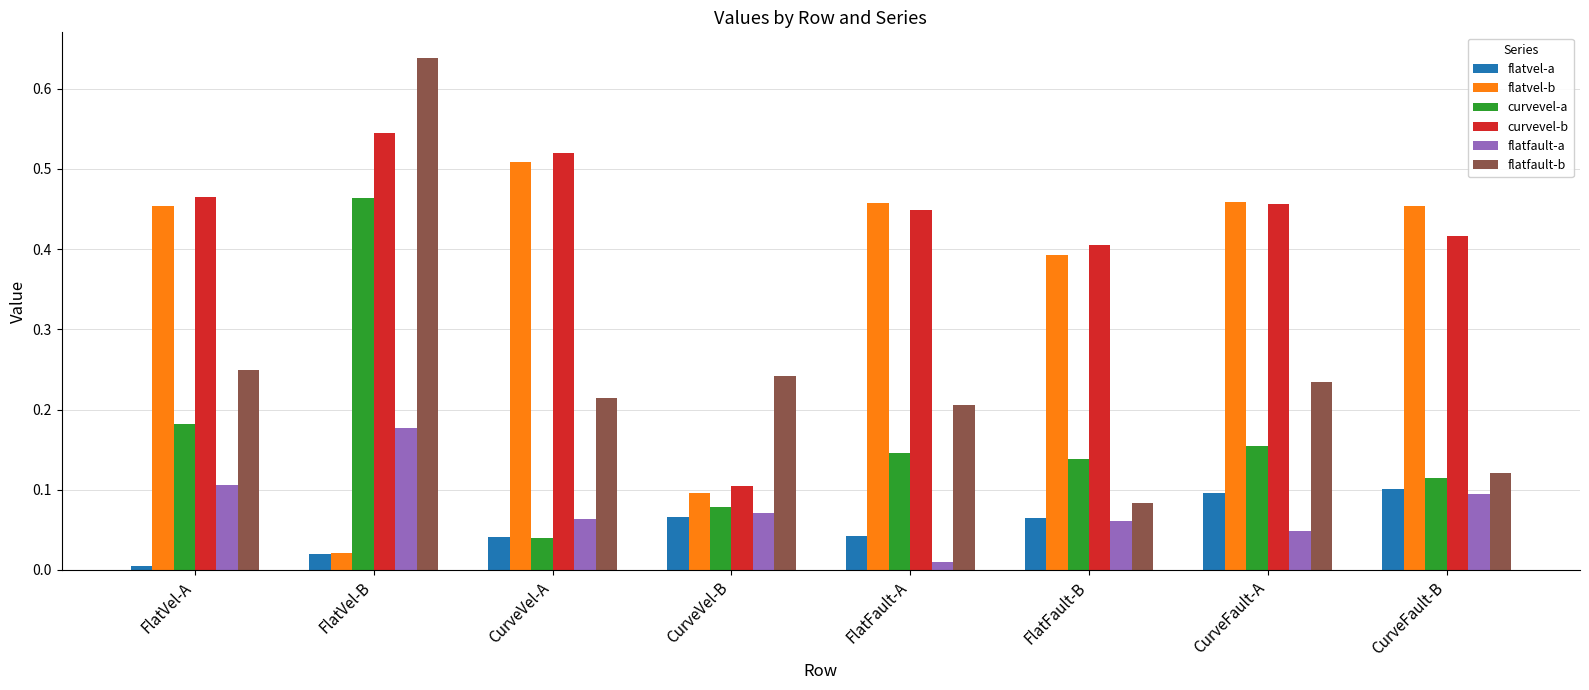

Count the number of data series in this chart.

6